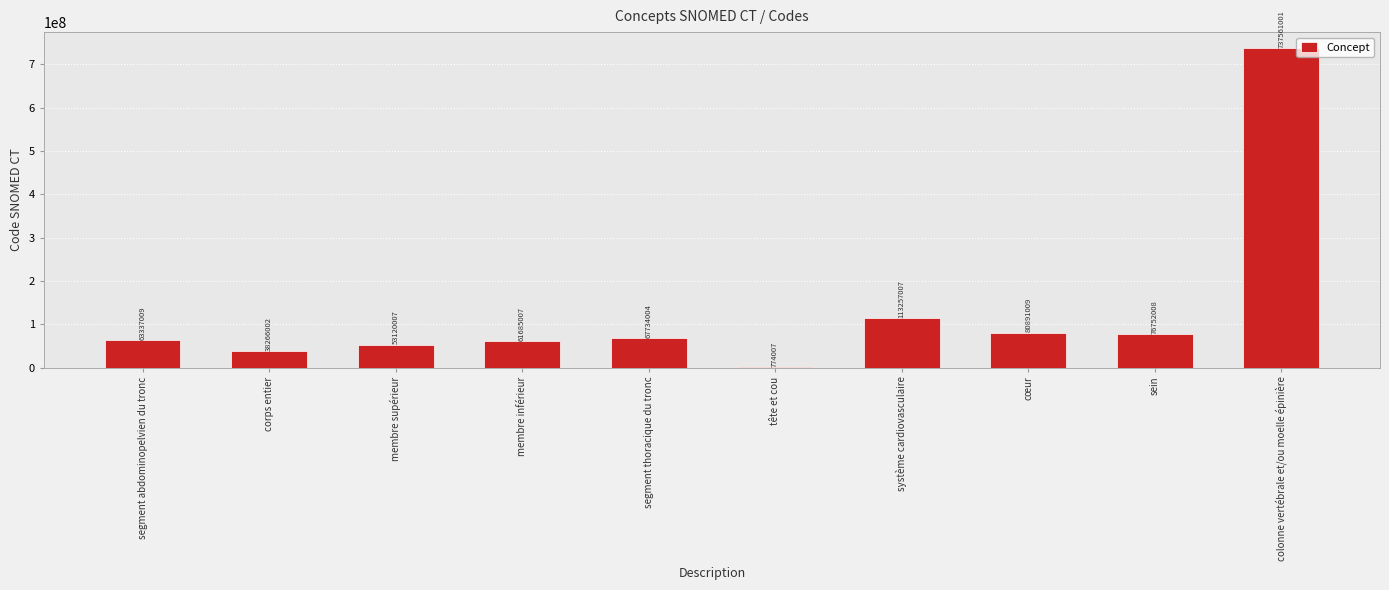

At which category does the chart reach its peak across all series?

colonne vertébrale et/ou moelle épinière